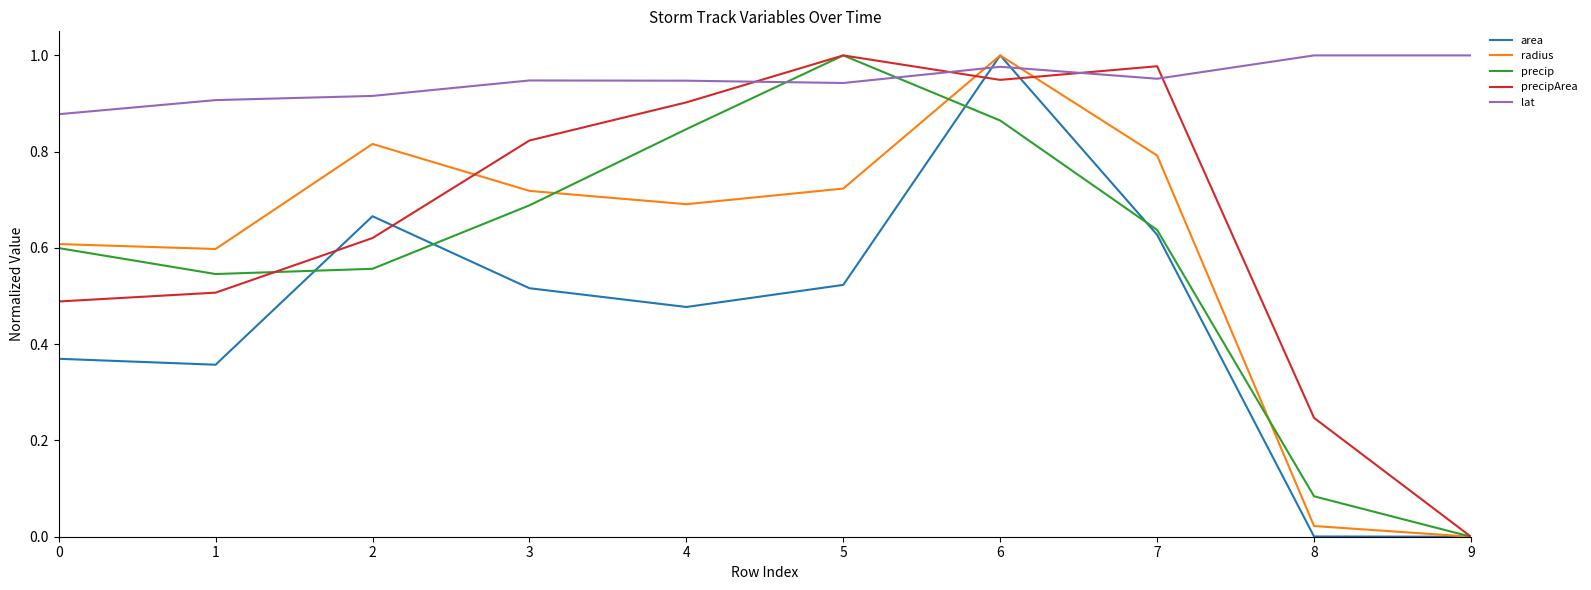

Count the number of data series in this chart.

5